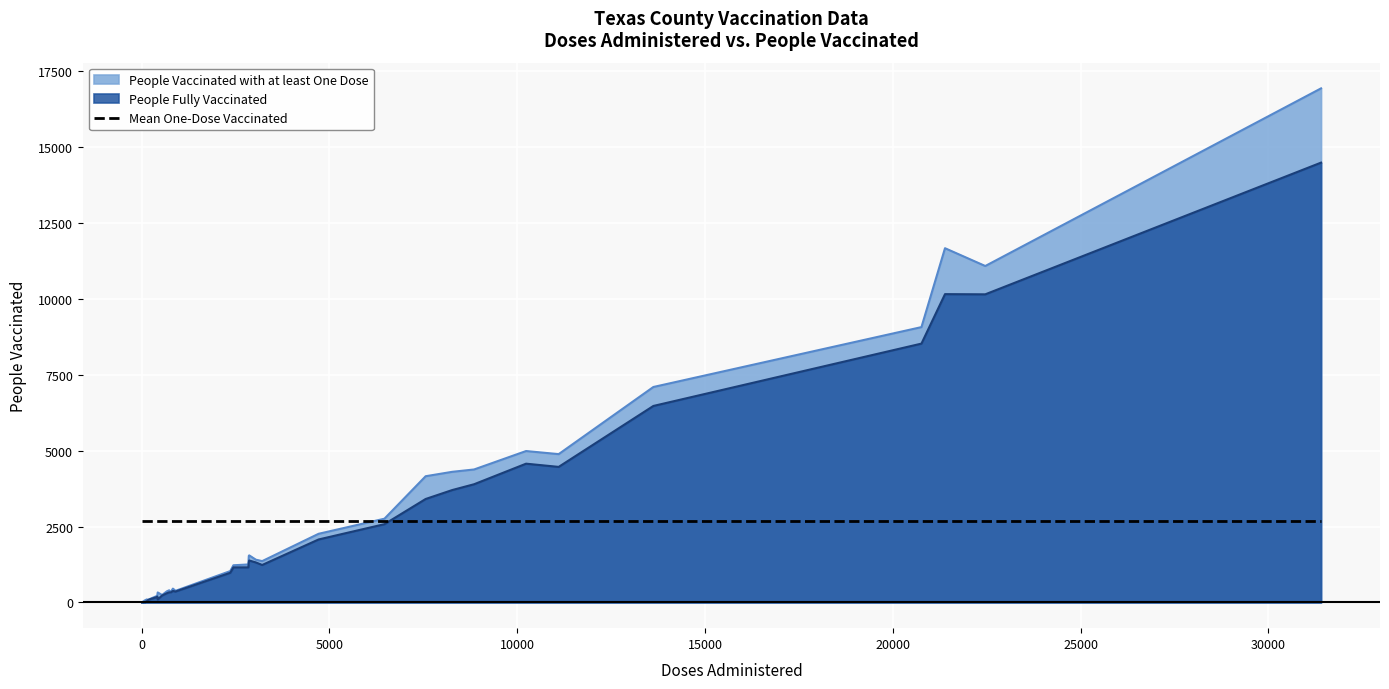

Which series has the largest range (max minus min)?

People Vaccinated with at least One Dose